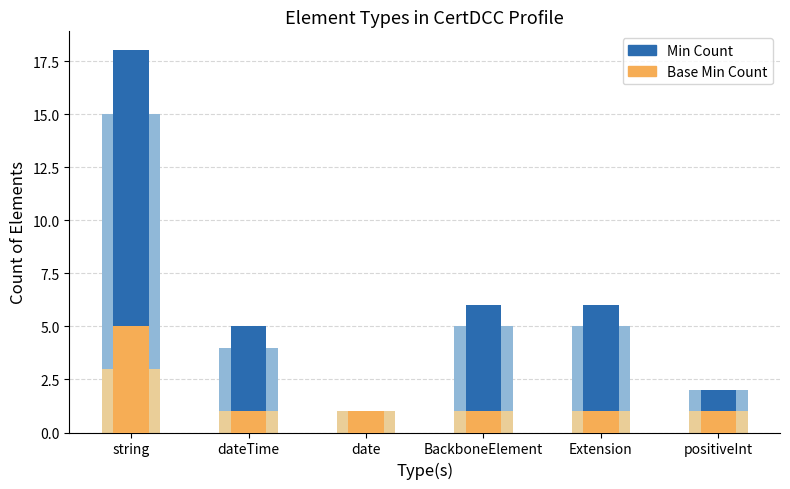

How many groups of bars are there?

6